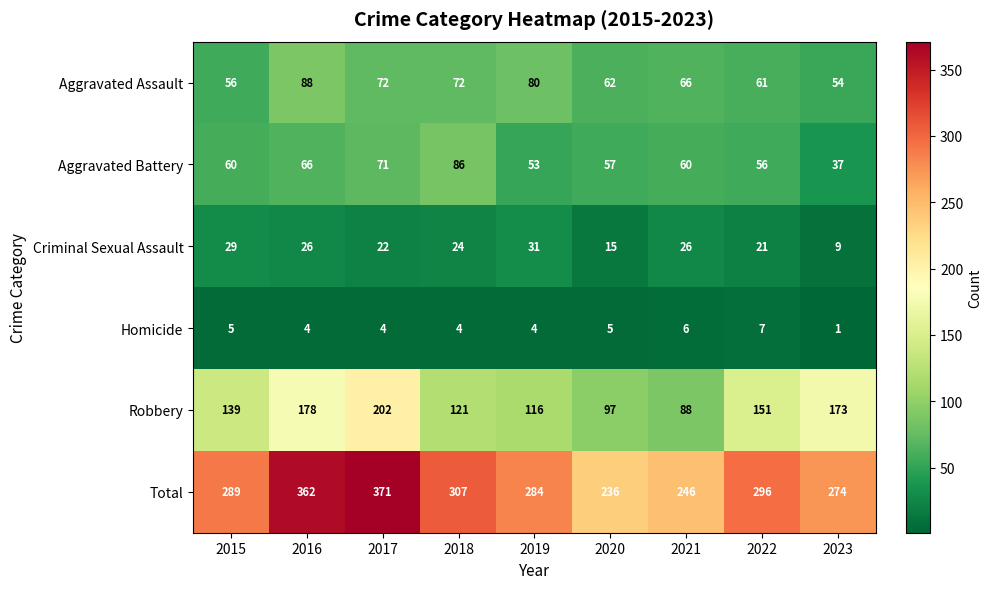

What is the sum of all Criminal Sexual Assault values?

203